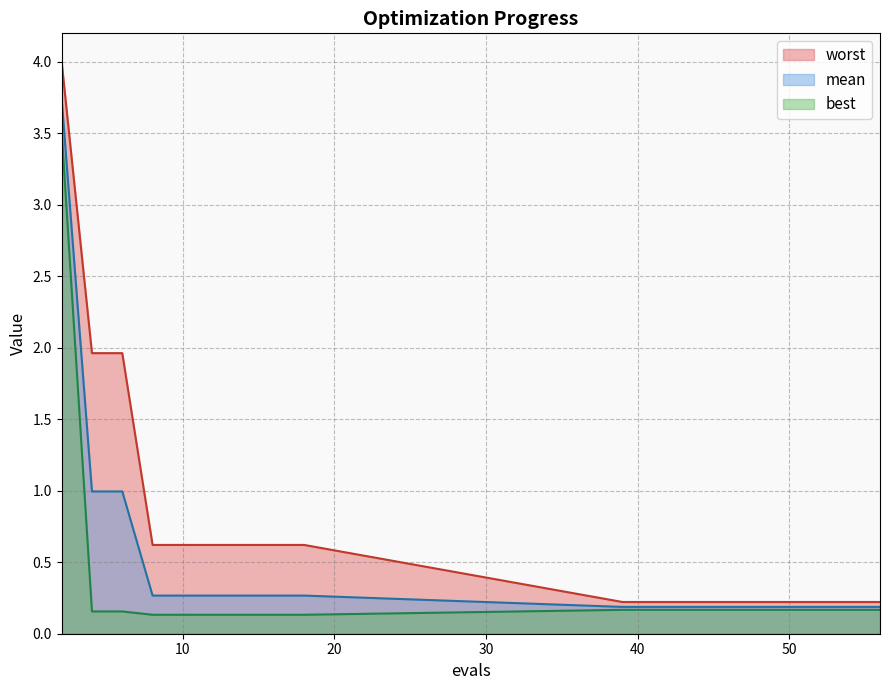

At which category does the chart reach its peak across all series?

2